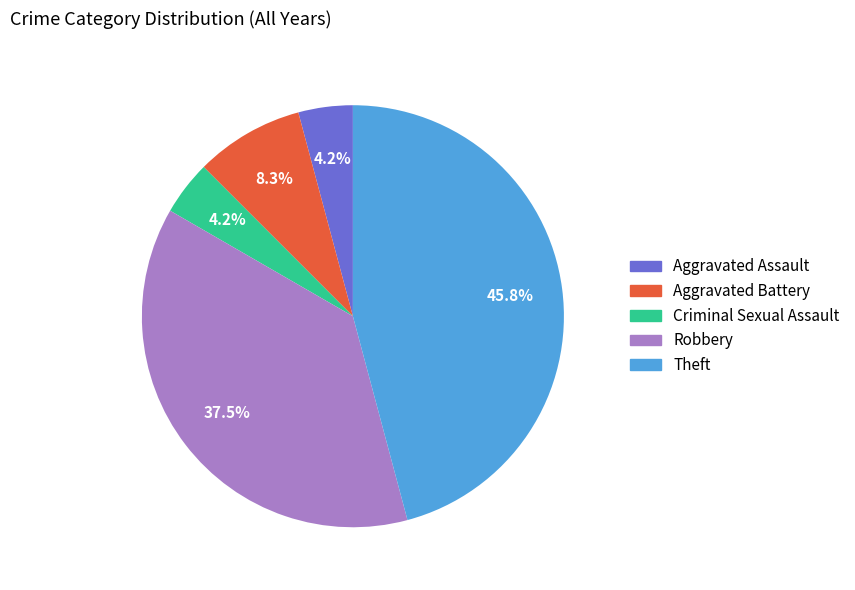

To the nearest percent, what is the difference between the largest and smallest slice percentages?

42%